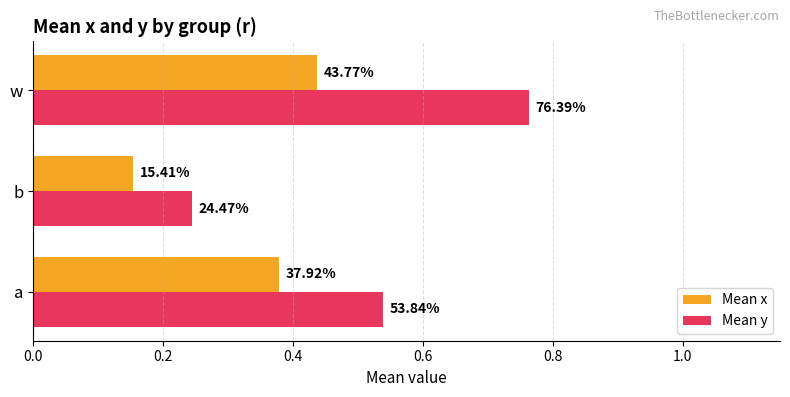

What are all the series names shown in the legend?

Mean x, Mean y